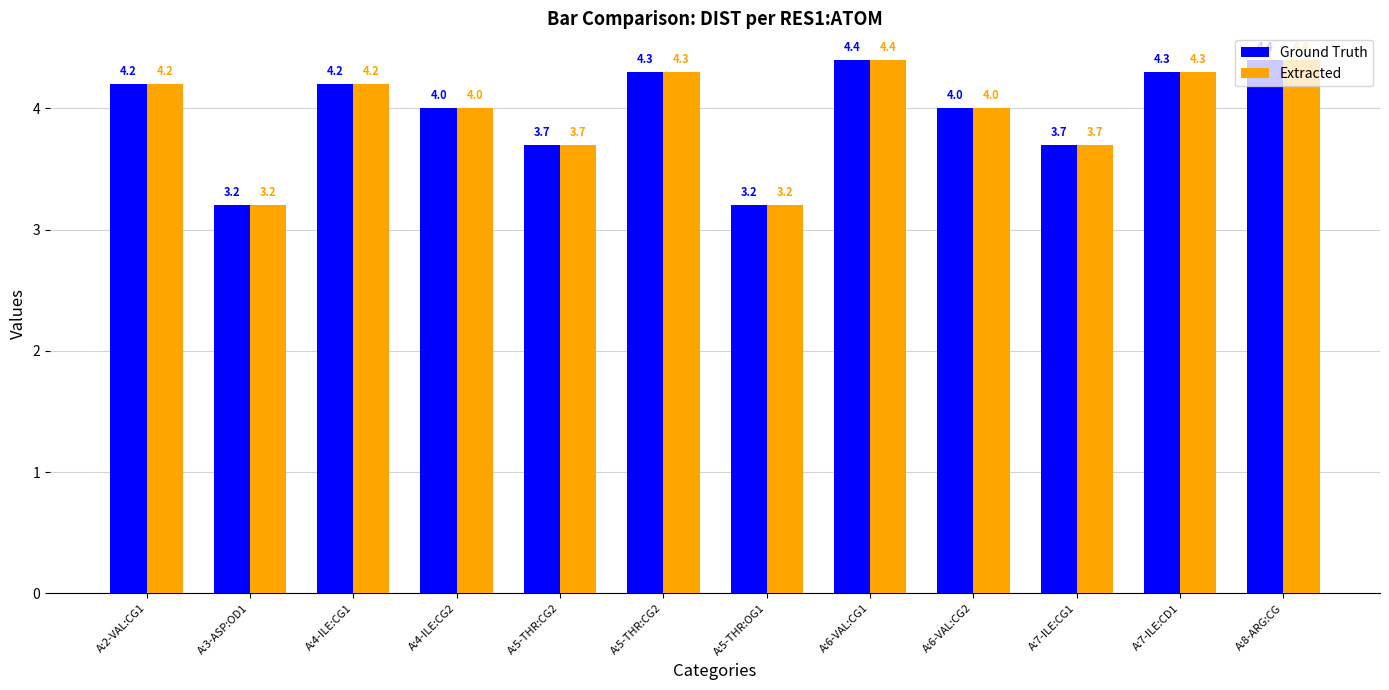

The value of Ground Truth at A:8-ARG:CG is 7.3. True or false?

False